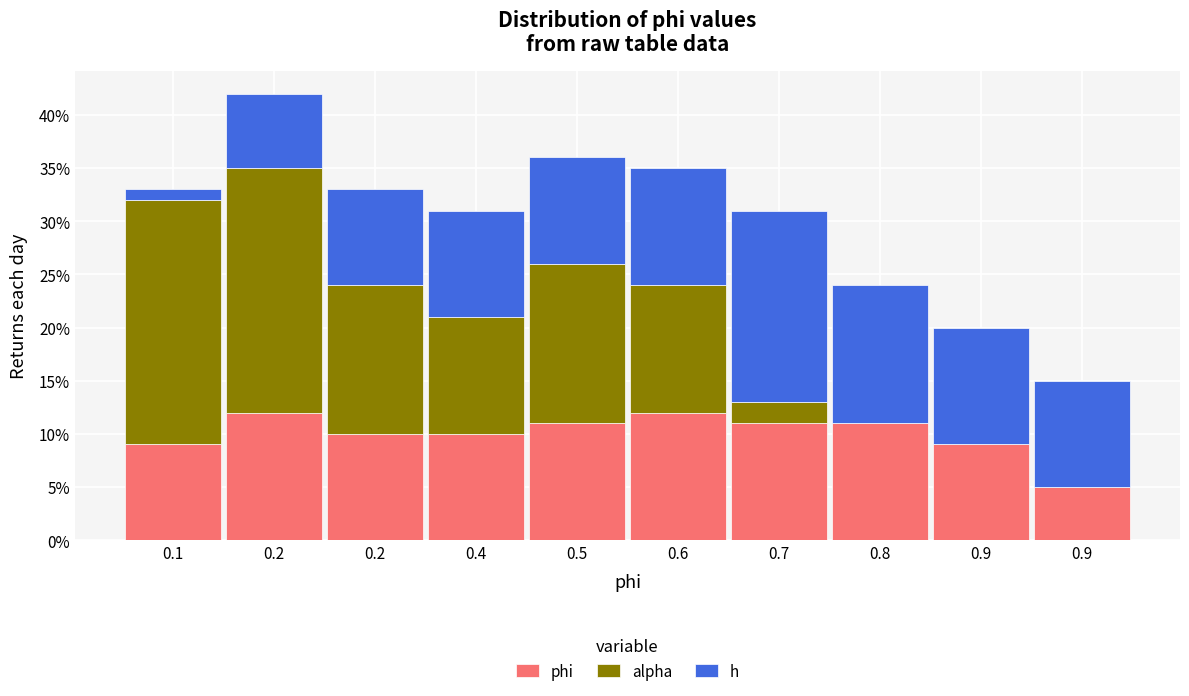

Are the bars grouped side by side (vs. stacked)?

No